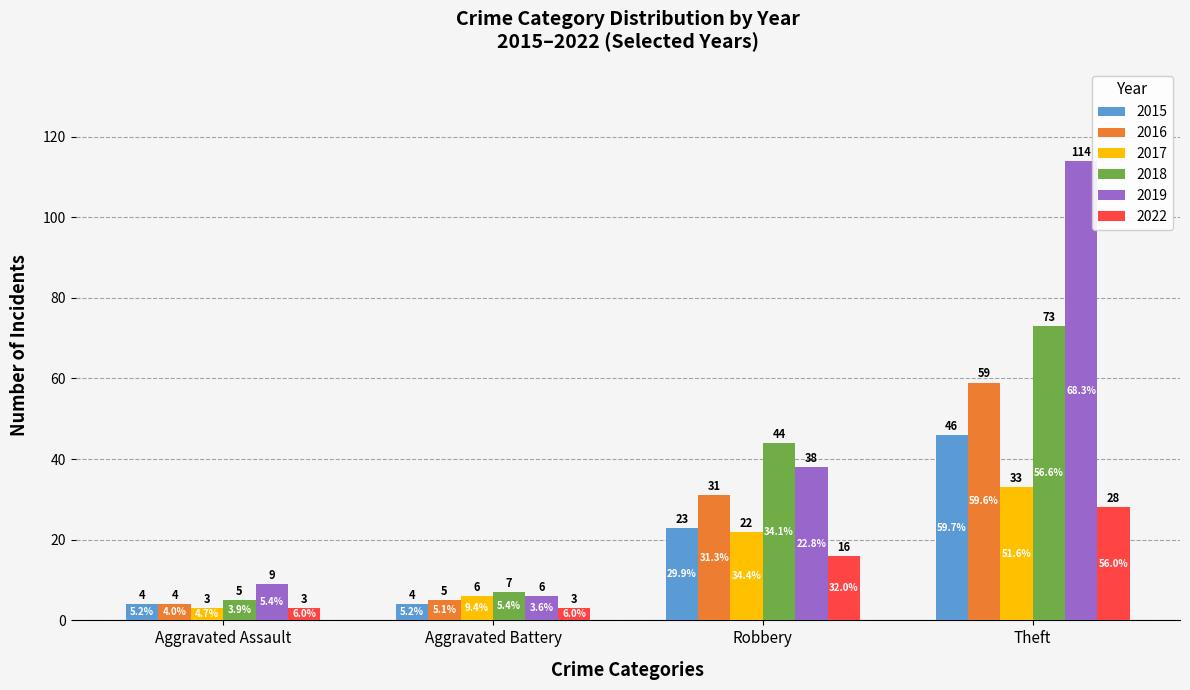

How many 2017 values are between 6 and 33?

3